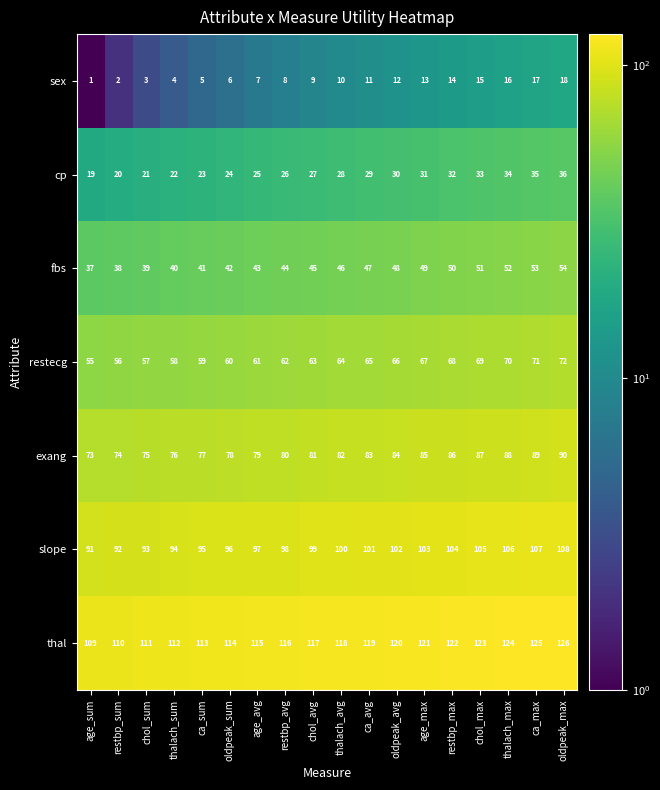

At how many categories does at least one series exceed 26?

18